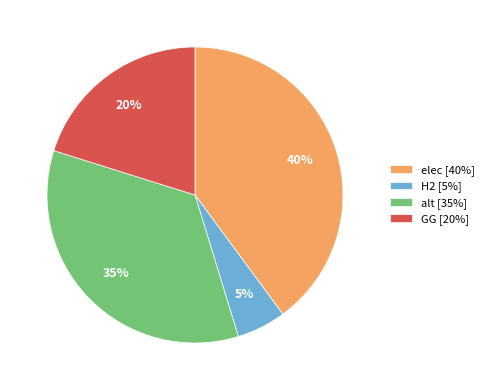

Do H2 [5%] and GG [20%] together represent more than half of the pie?

No